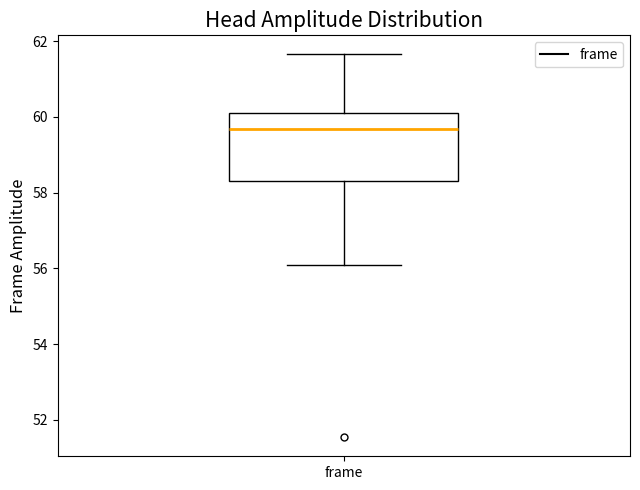

Where does the lower whisker of the box for frame end on the y-axis? The values are not printed on the chart, so give them approximately, as read against the axis.

56.0